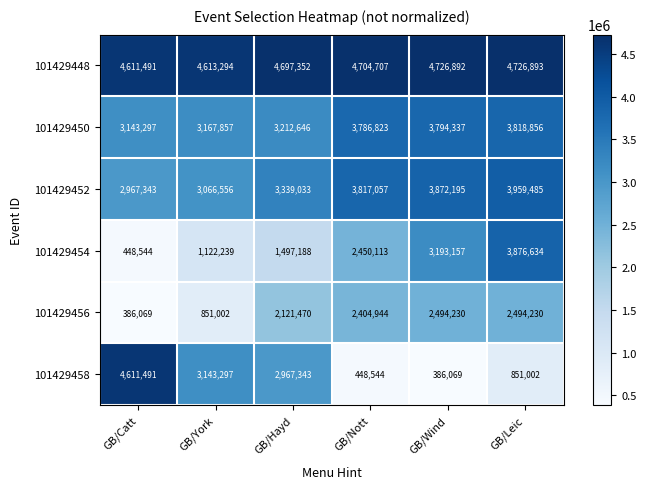

The 101429452 series shows 3872195 at GB/Wind. True or false?

True